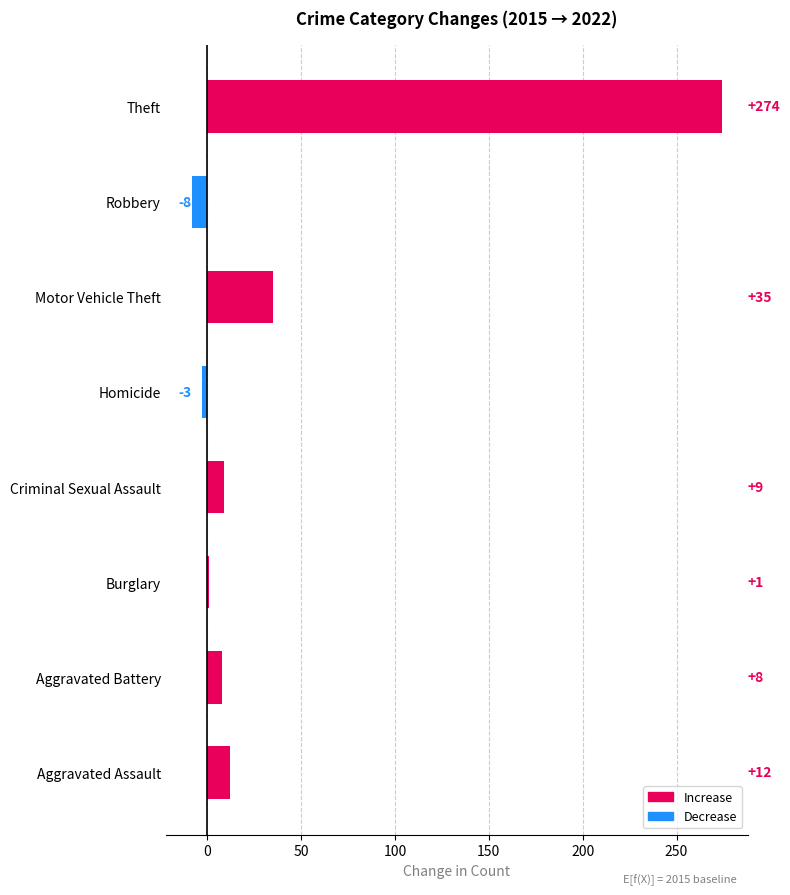

Count the number of categories in the chart.

8